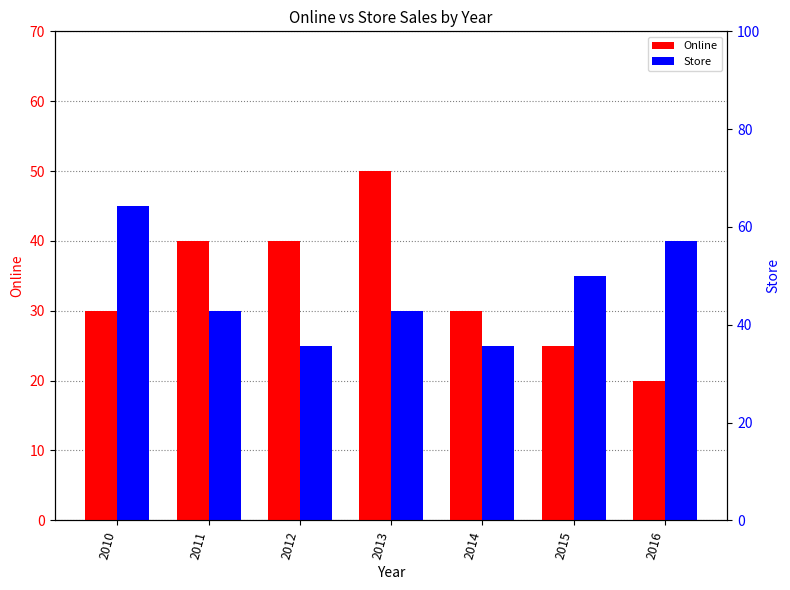

Count the number of categories in the chart.

7